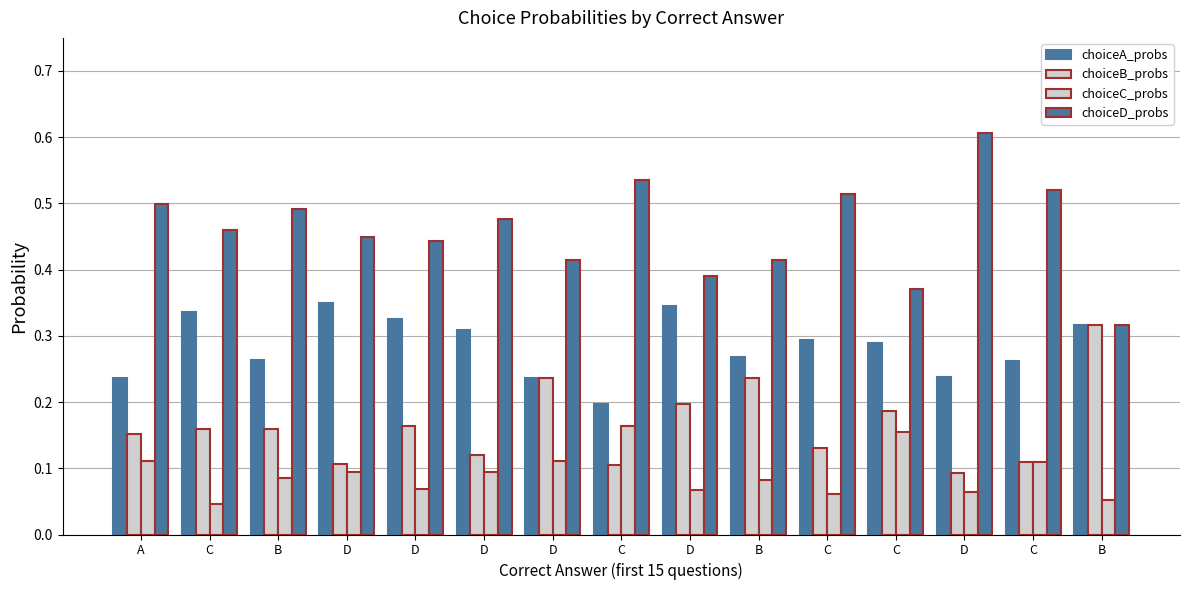

At how many categories does at least one series exceed 0?

15